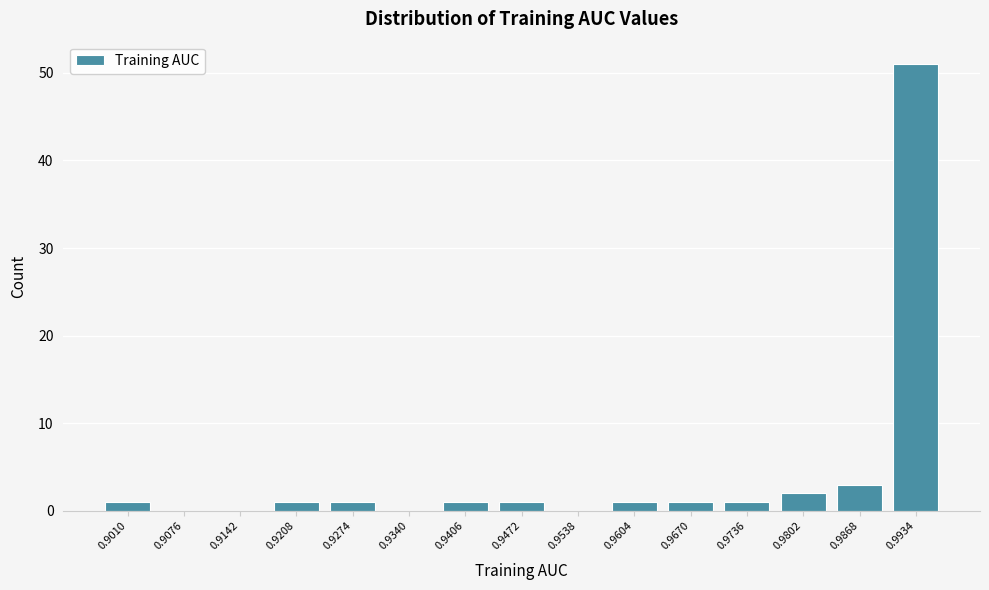

Reading right to left, extract all data points from this chart.

0.9934=51	0.9868=3	0.9802=2	0.9736=1	0.9670=1	0.9604=1	0.9538=0	0.9472=1	0.9406=1	0.9340=0	0.9274=1	0.9208=1	0.9142=0	0.9076=0	0.9010=1